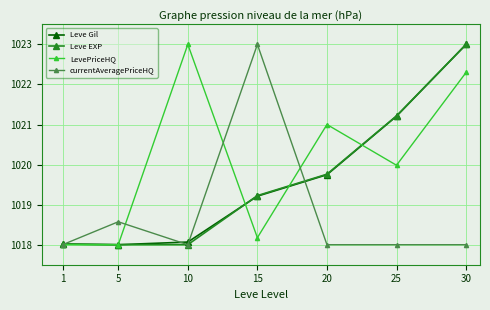

What is the total value across all series at 20?

4078.5